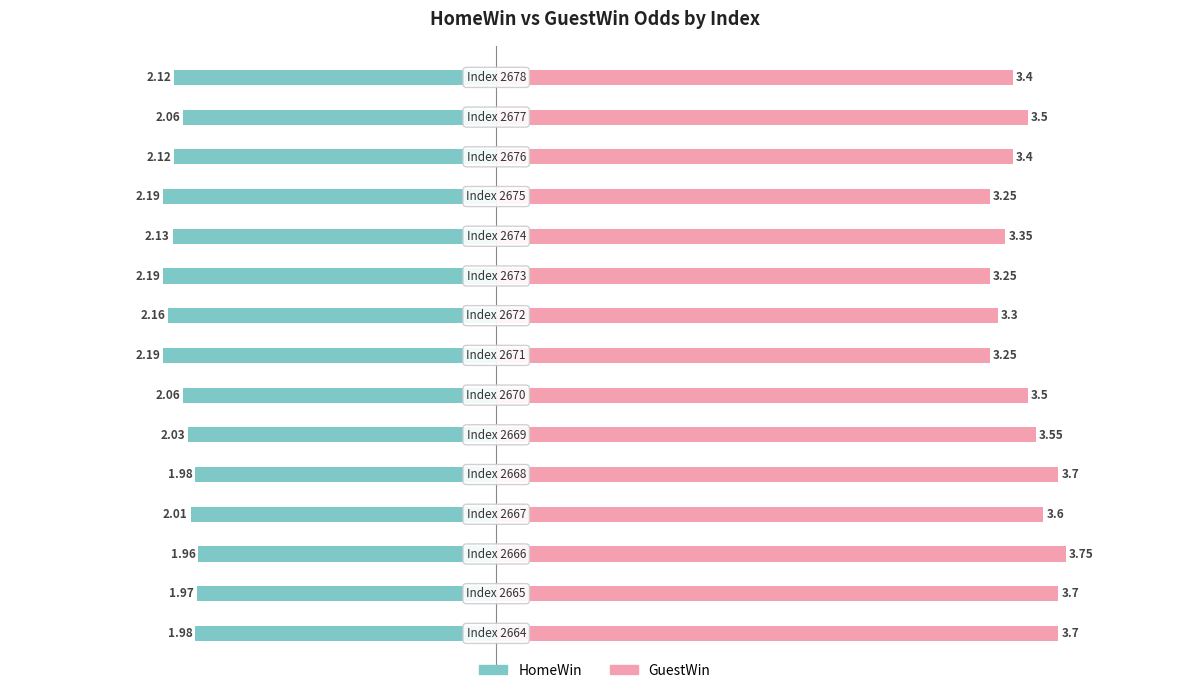

List the series in order of their peak value, lowest first.

HomeWin, GuestWin